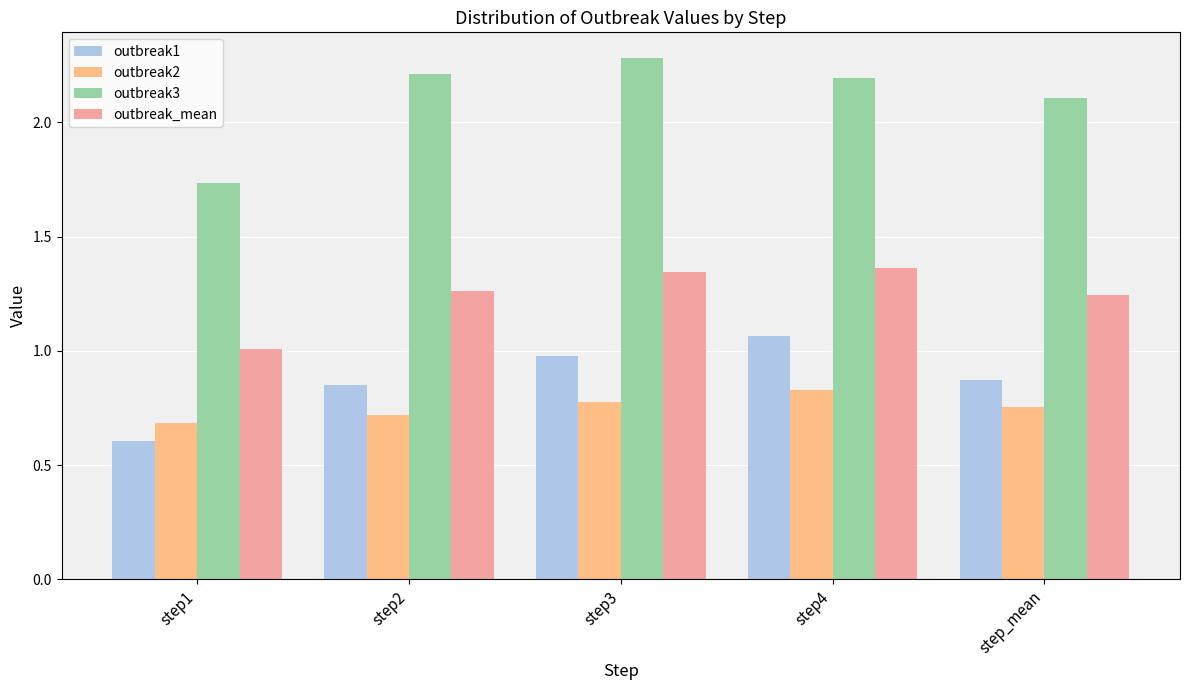

How many outbreak2 values are between 0 and 1?

5